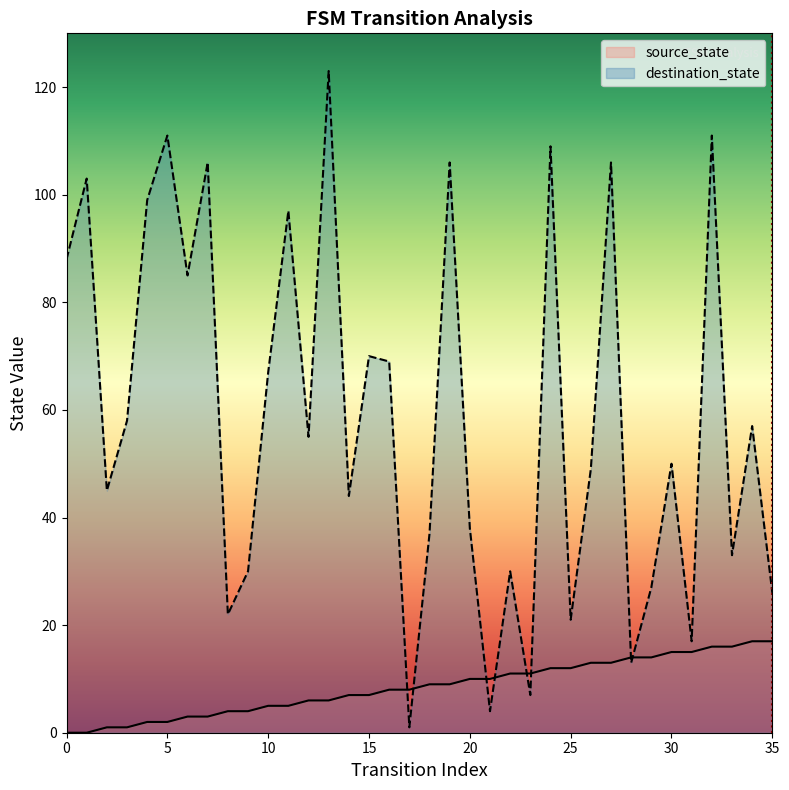

Is it true that destination_state equals 17 at 31?

True